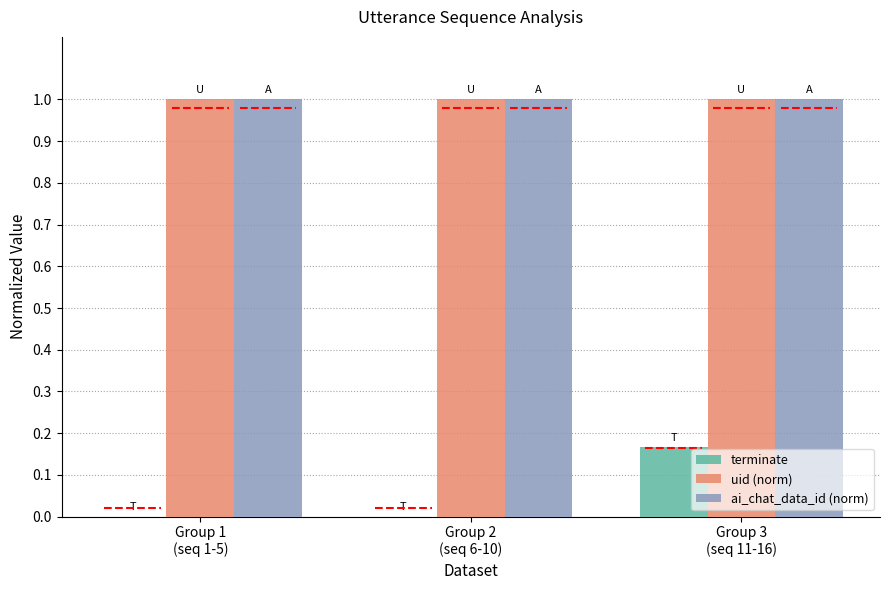

Is it true that uid (norm) equals 1.0 at Group 2
(seq 6-10)?

True